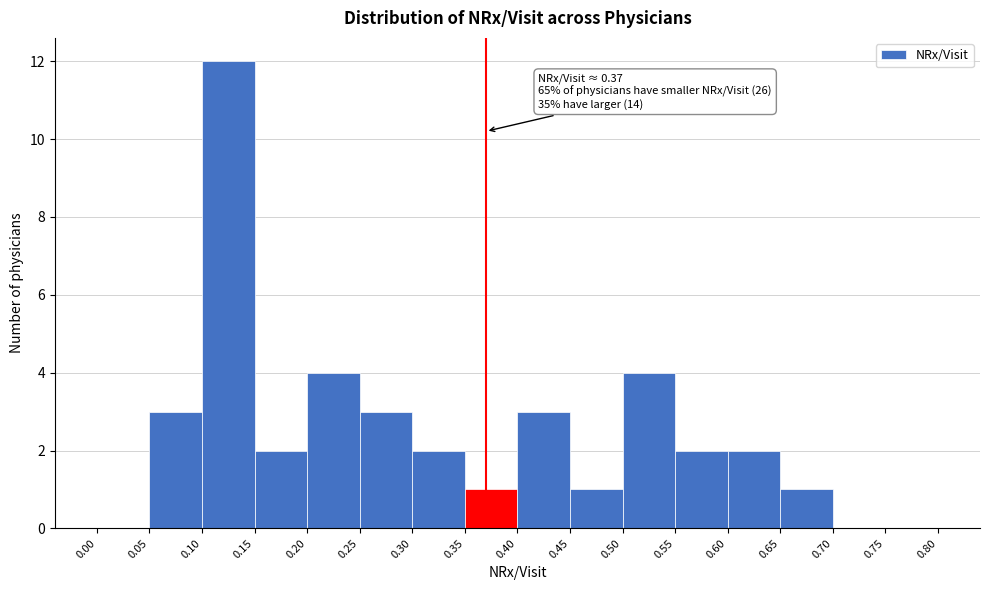

Over which range of the x-axis is the bar tallest?

0.10 to 0.15